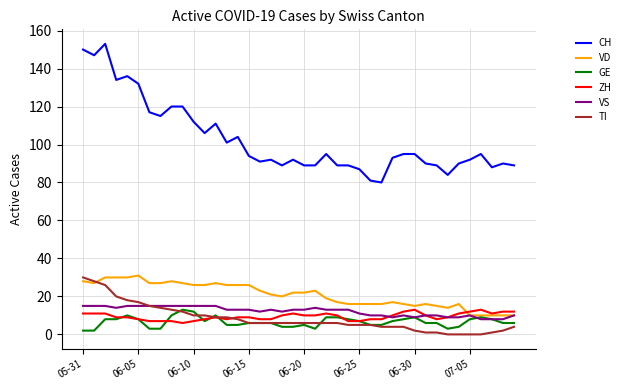

What is the minimum value for GE?

2